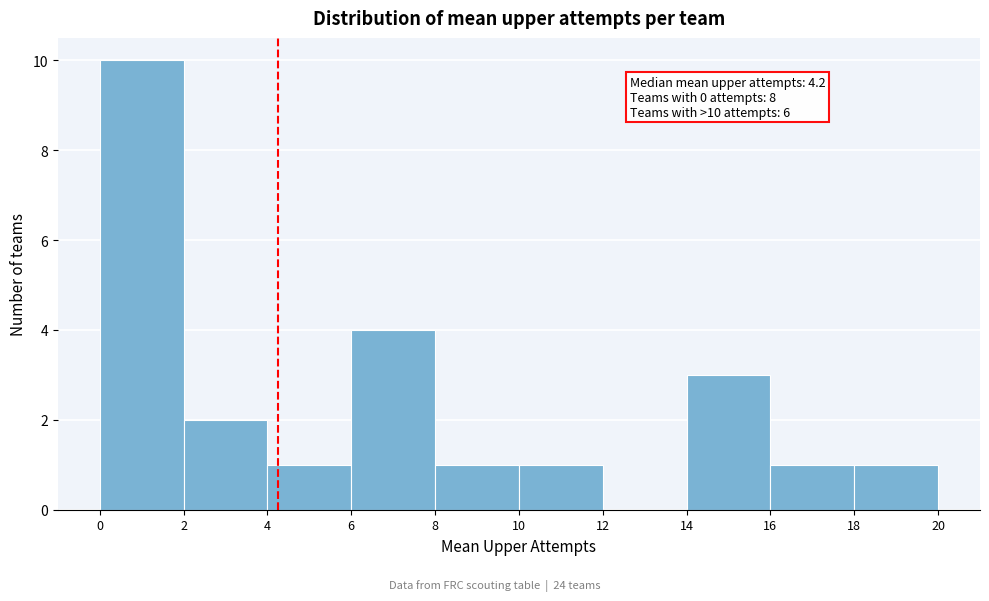

Over which range of the x-axis is the bar tallest?

0 to 2